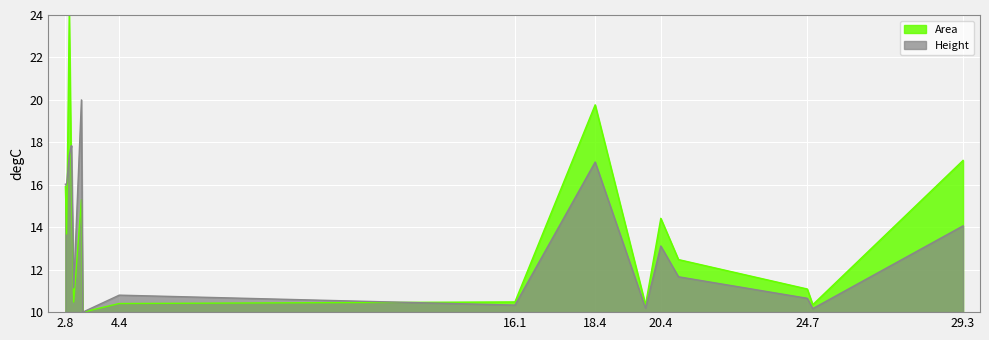

At which category is the sum across all series the highest?

2.899